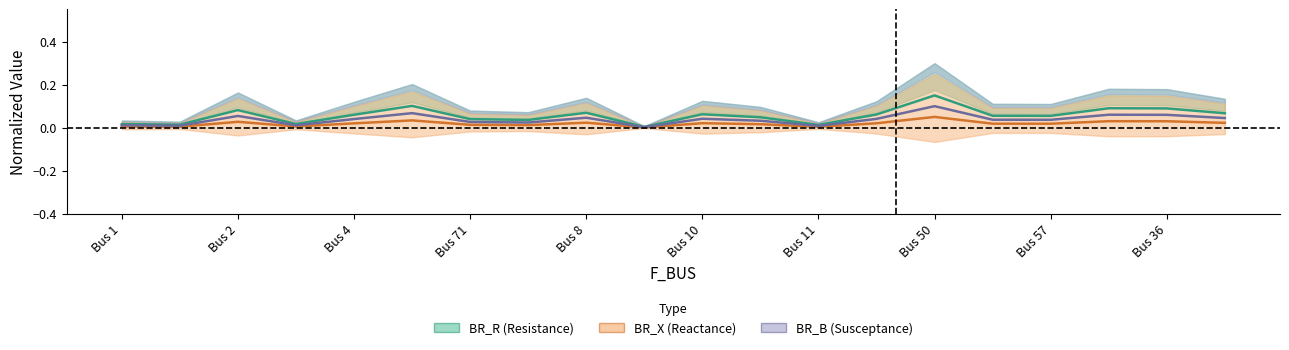

The value of BR_B at 15 is 0.1. True or false?

False